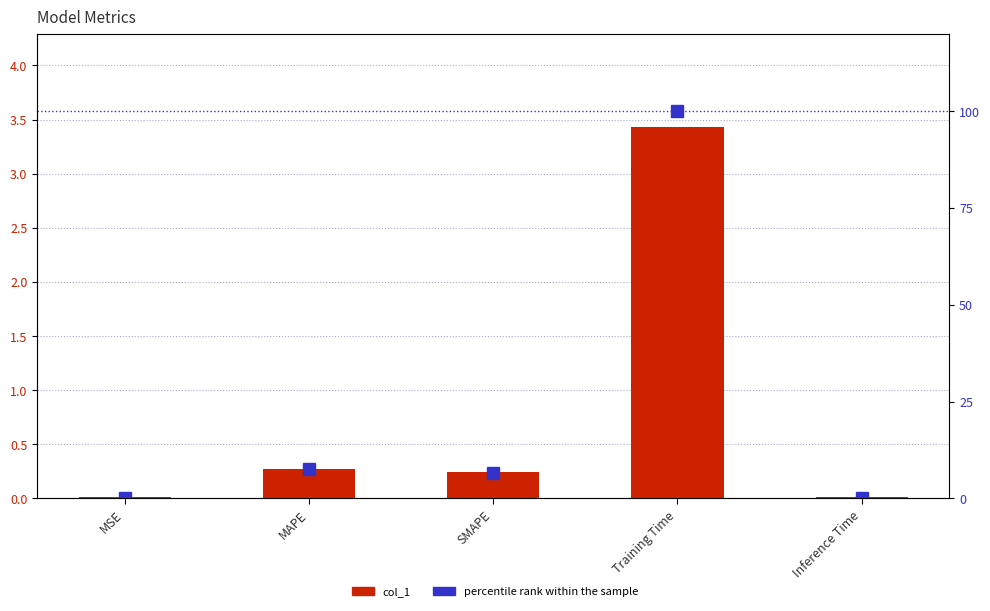

Which series changed the most between MSE and MAPE?

percentile rank within the sample